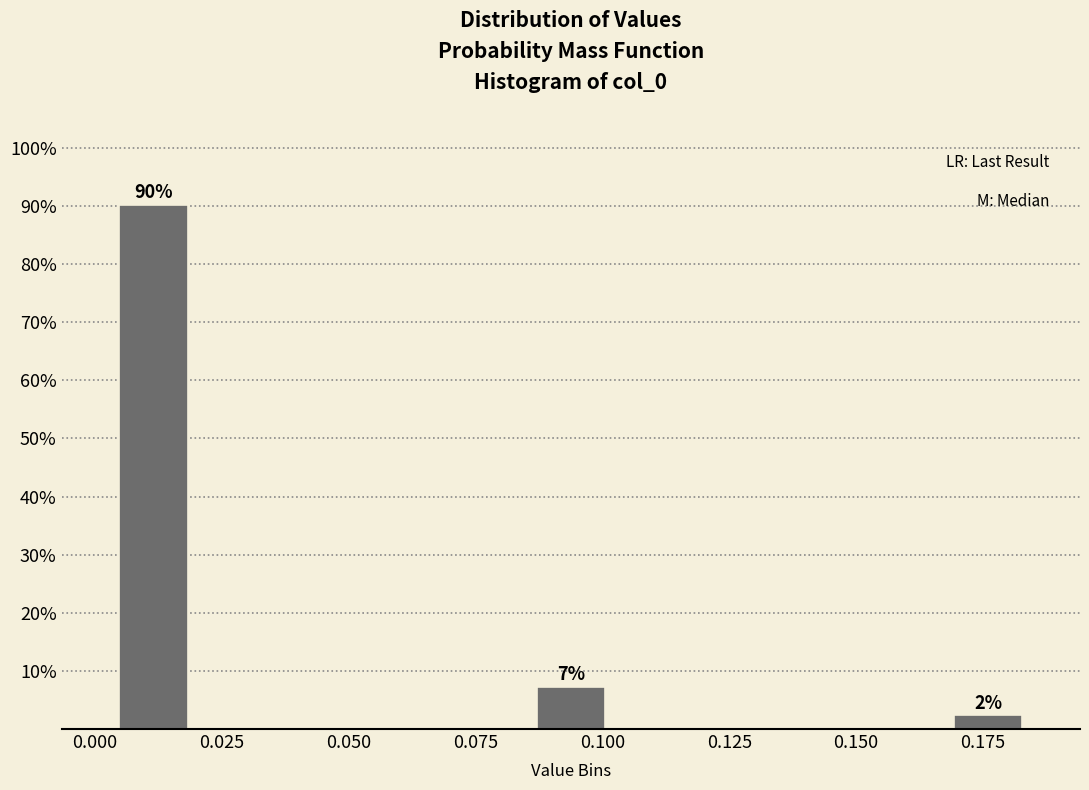

Around what value on the x-axis is the tallest bar? Give the approximate position of its centre, as read against the axis.

0.010